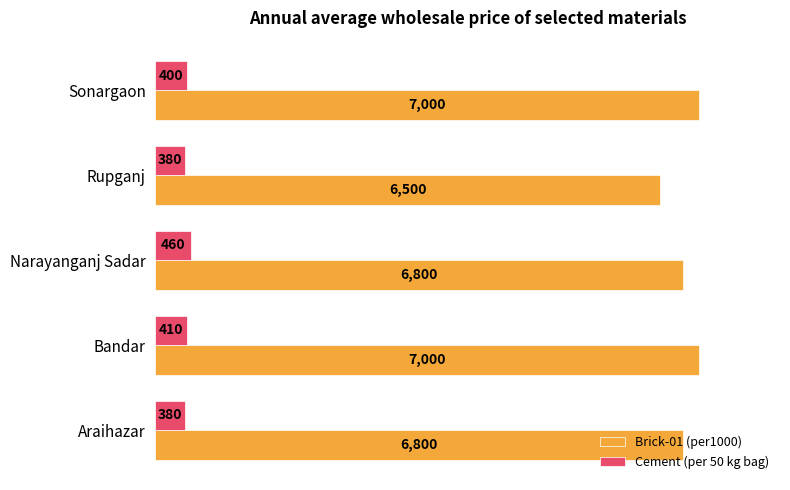

Rank the series by their average value, from lowest to highest.

Cement (per 50 kg bag), Brick-01 (per1000)